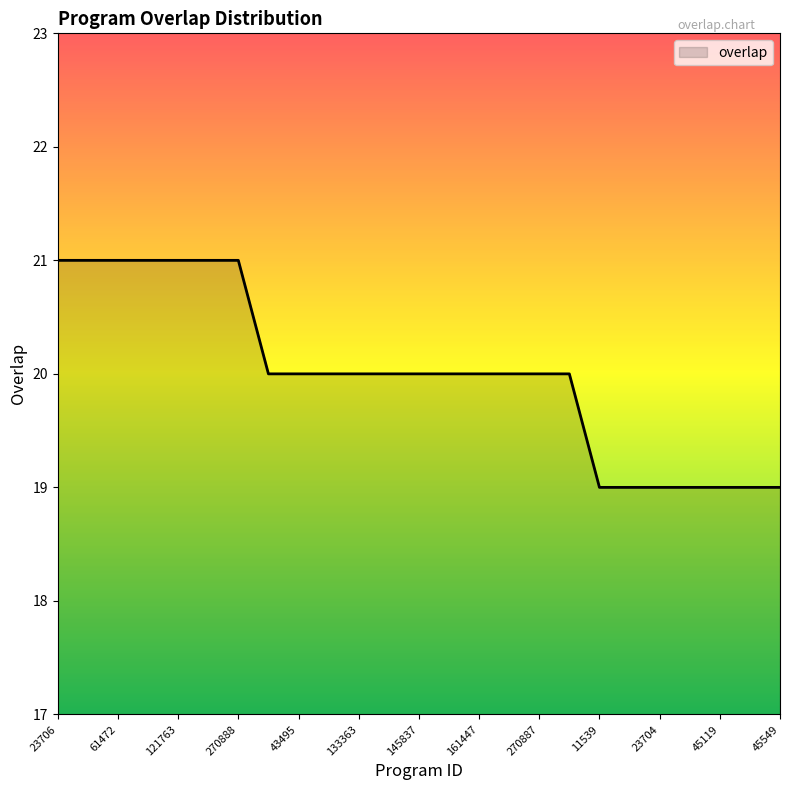

What is the greatest value displayed?

21